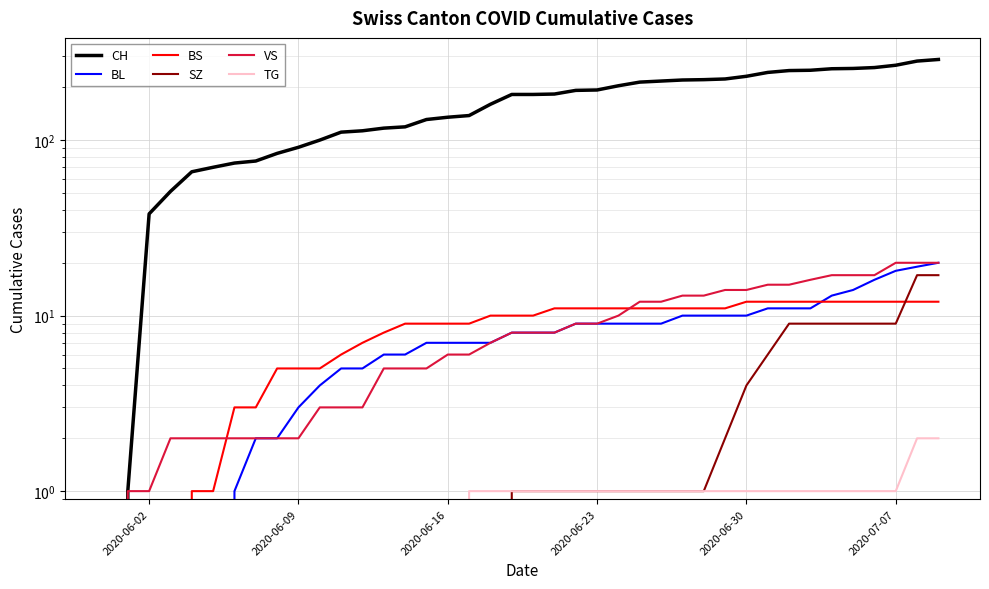

True or false: CH has more than 0 interior local peaks.

False